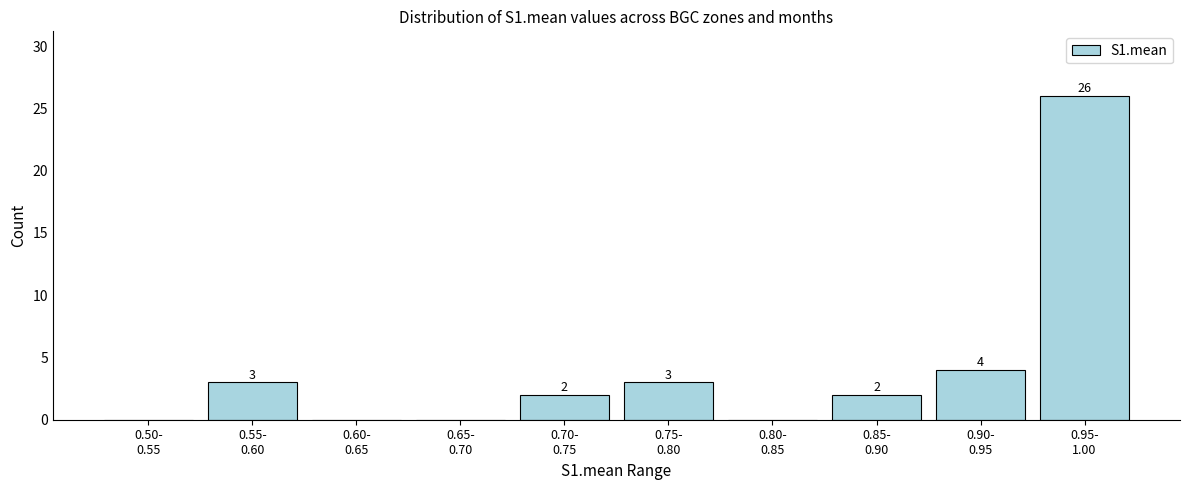

What is the sum of all values?

40